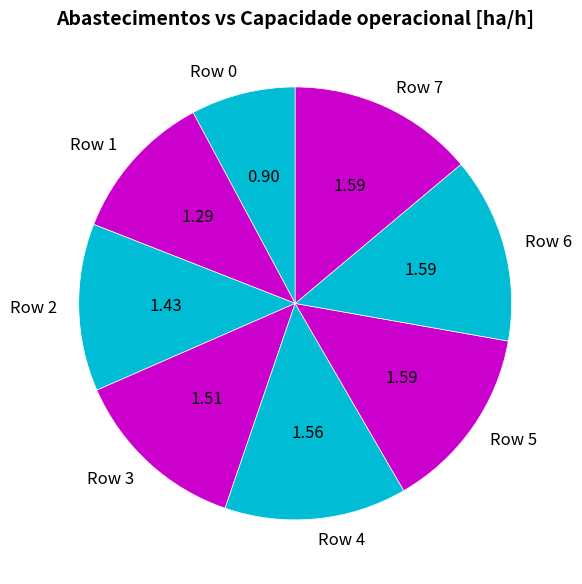

Does Row 4 represent more than half of the total?

No